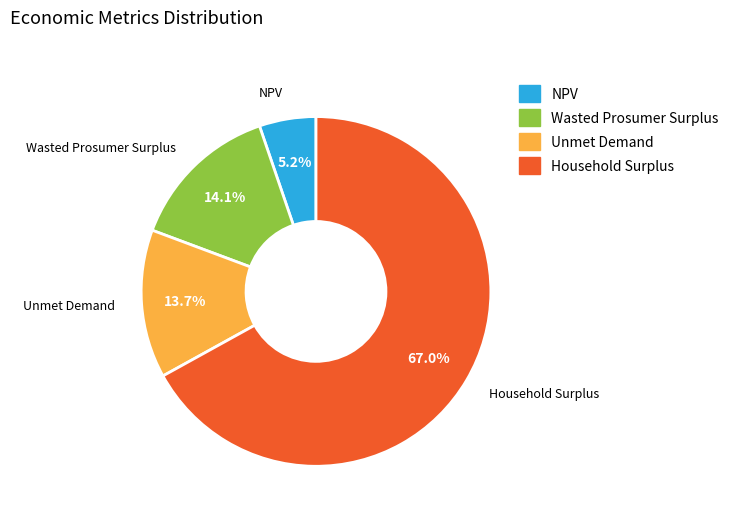

To the nearest percent, what is the average slice percentage?

25%